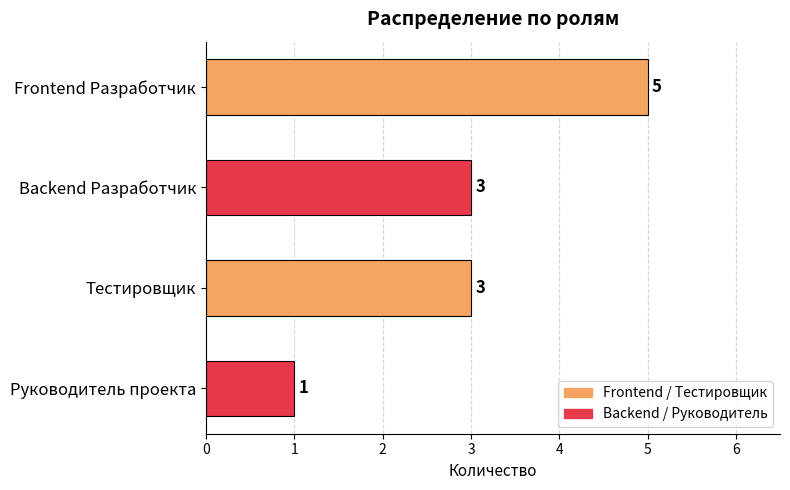

The value at Frontend Разработчик is 8. True or false?

False